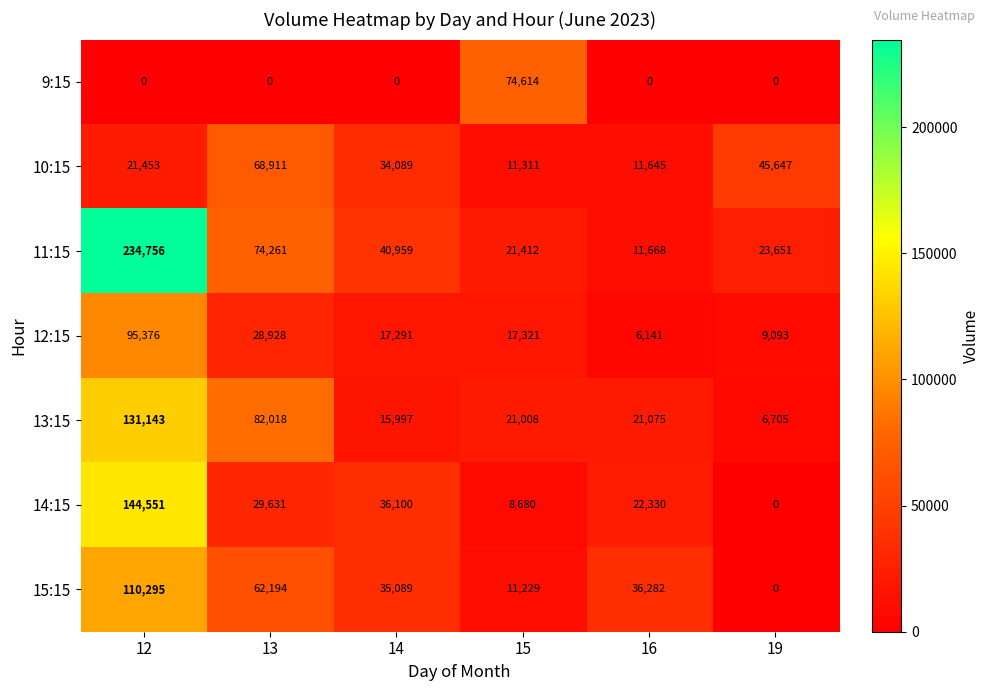

The value of 11:15 at 16 is 11668. True or false?

True